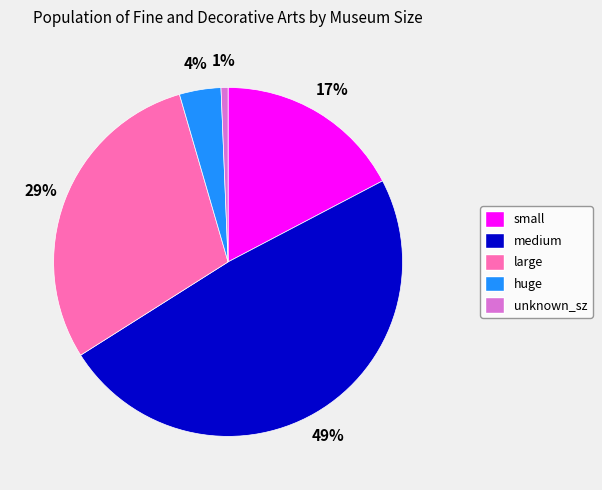

How many segments does this pie chart have?

5